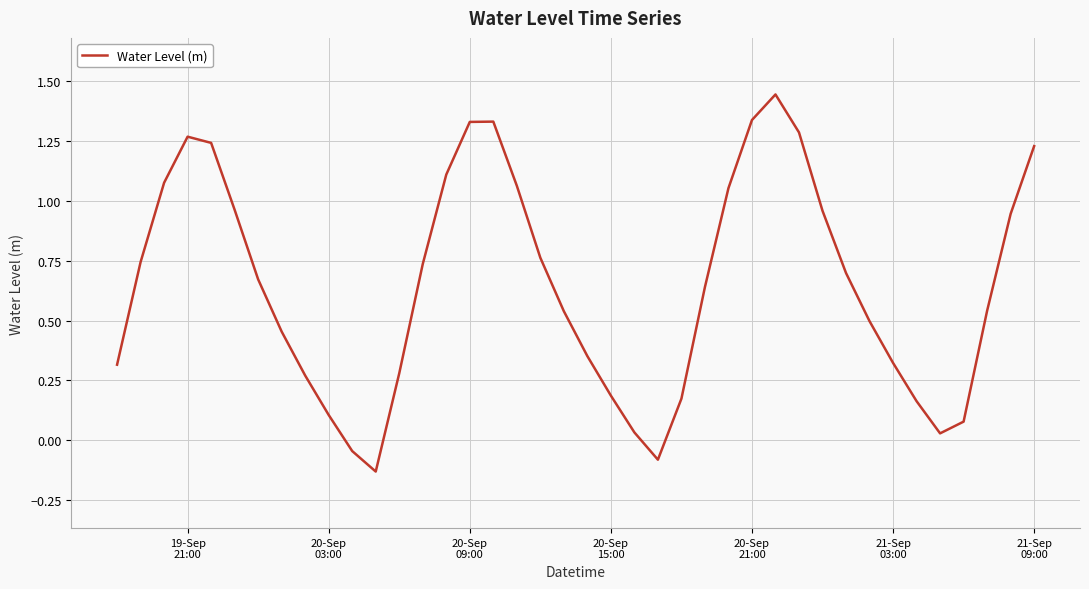

How many series are shown in this chart?

1